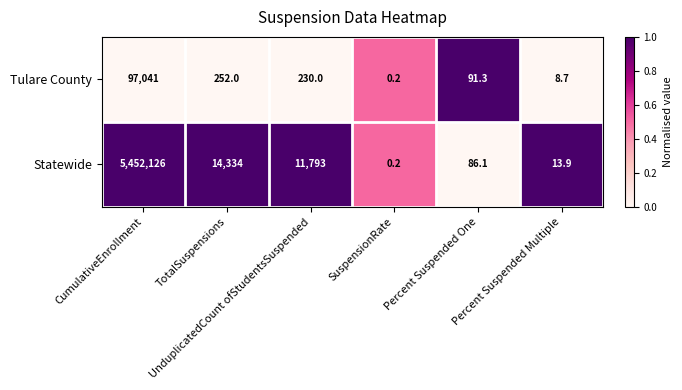

What is the greatest value displayed?

5452126.0